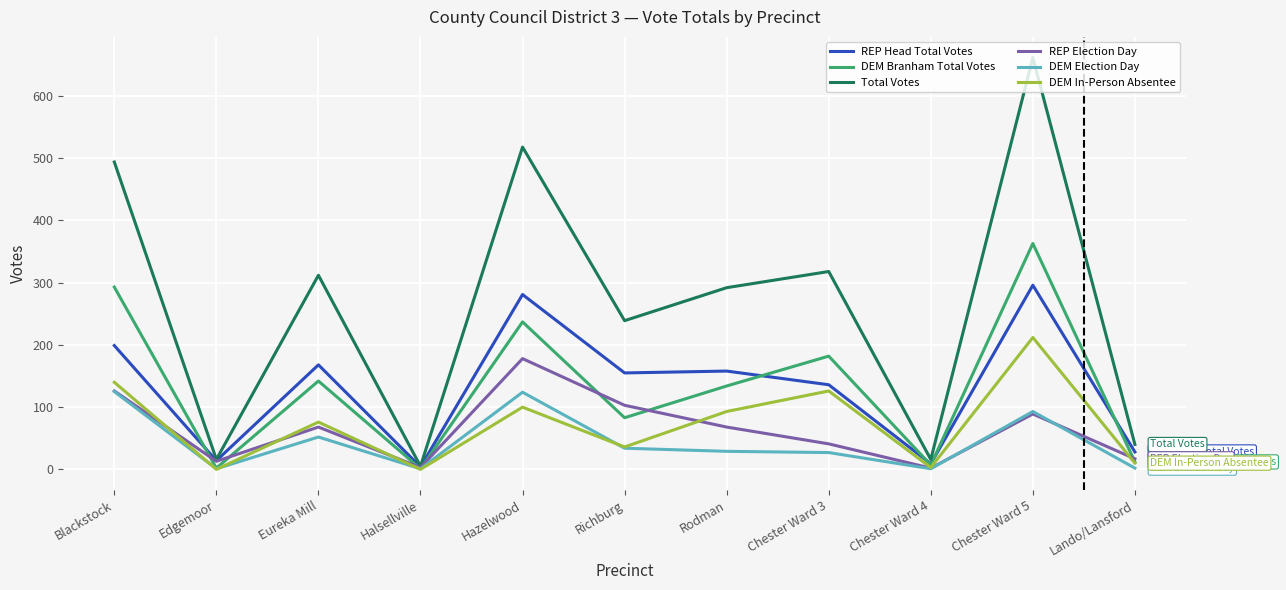

Which series has the widest spread of values?

Total Votes